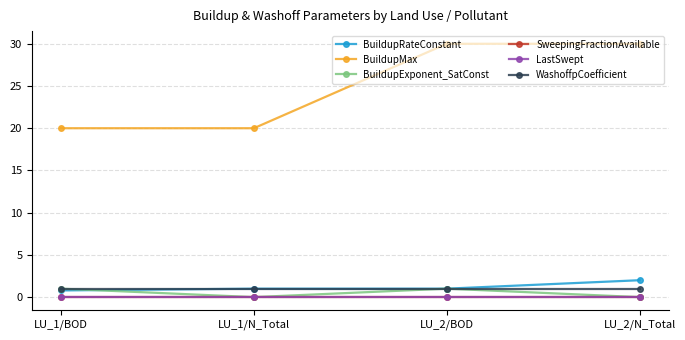

Does the chart have visible grid lines?

Yes